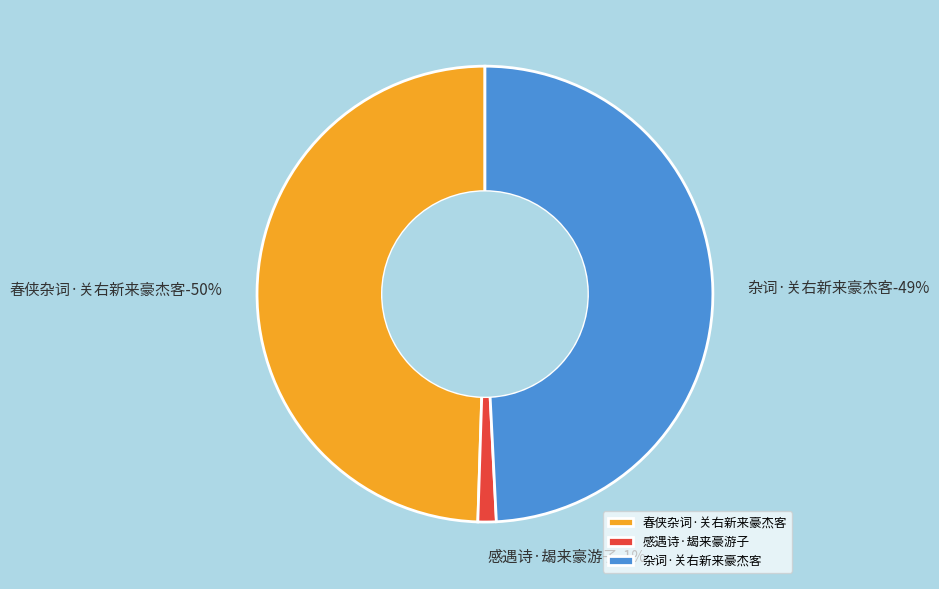

Is 感遇诗·朅来豪游子 the majority of the pie?

No